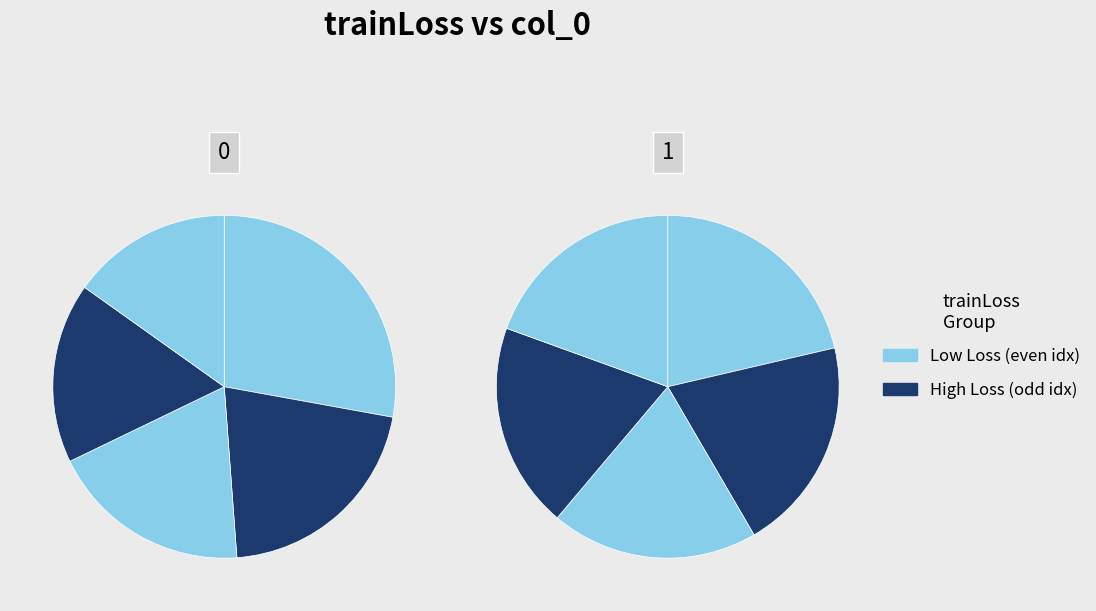

What is the smallest slice in the pie chart?

8